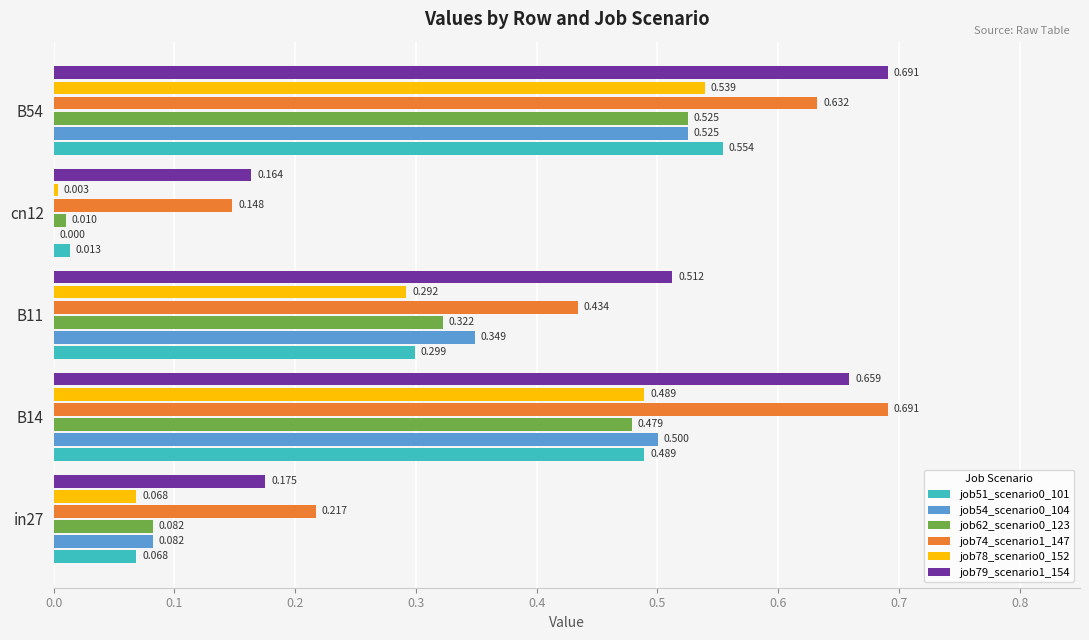

Is the value of job62_scenario0_123 at in27 greater than the value of job54_scenario0_104 at B11?

No